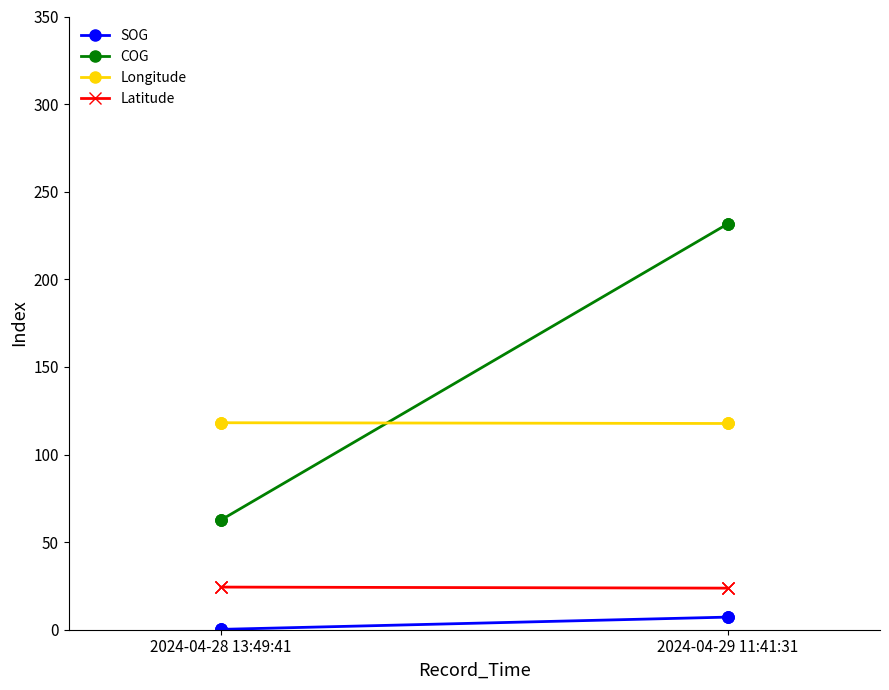

How many distinct data groups are displayed?

4